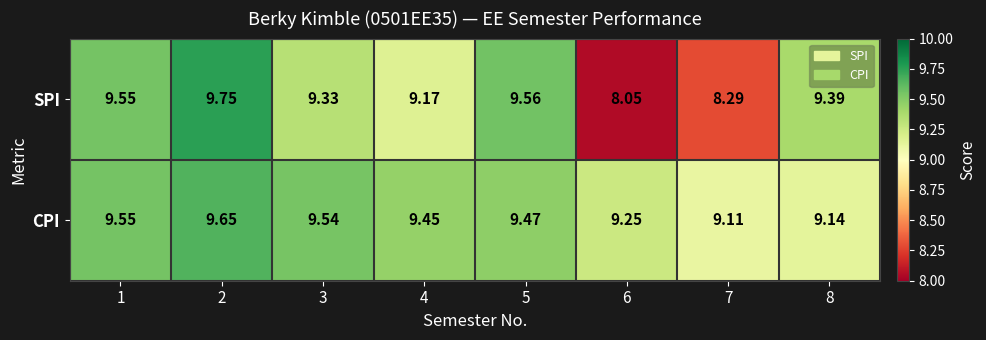

Which series has the largest total across all categories?

CPI